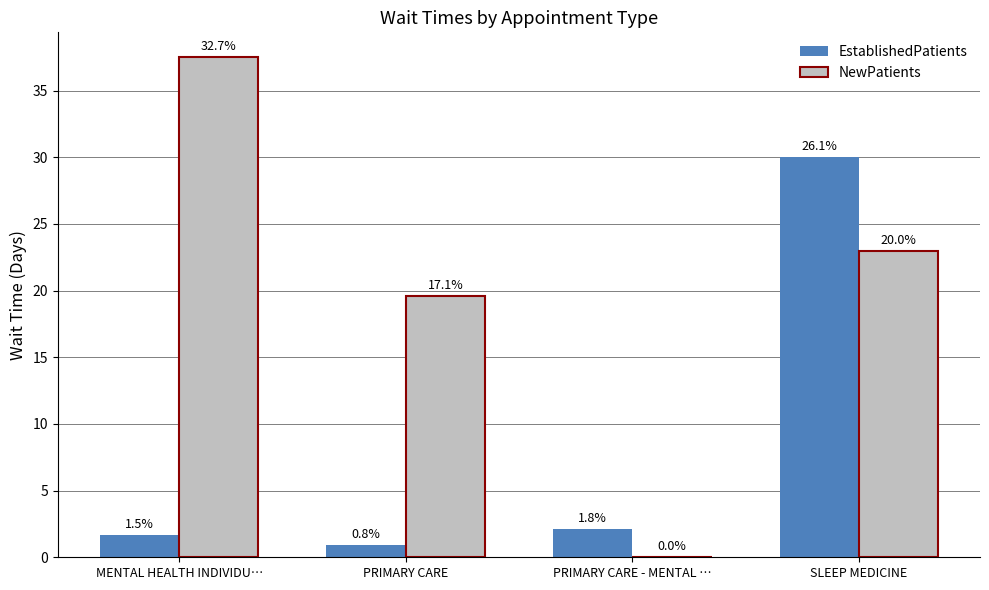

Where is NewPatients nearest to the value 18?

PRIMARY CARE